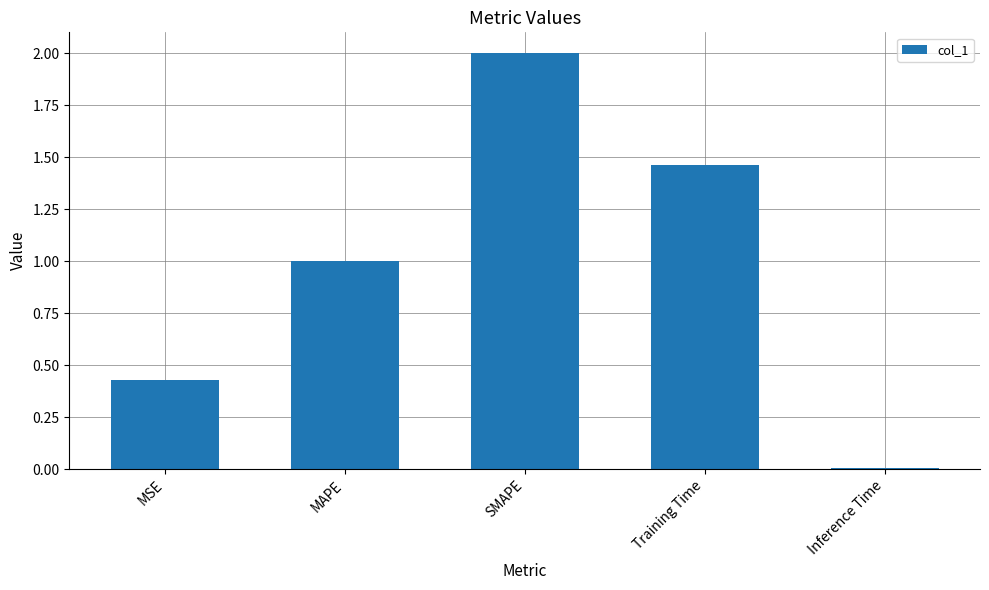

What is the change in value from Training Time to Inference Time?

-1.5